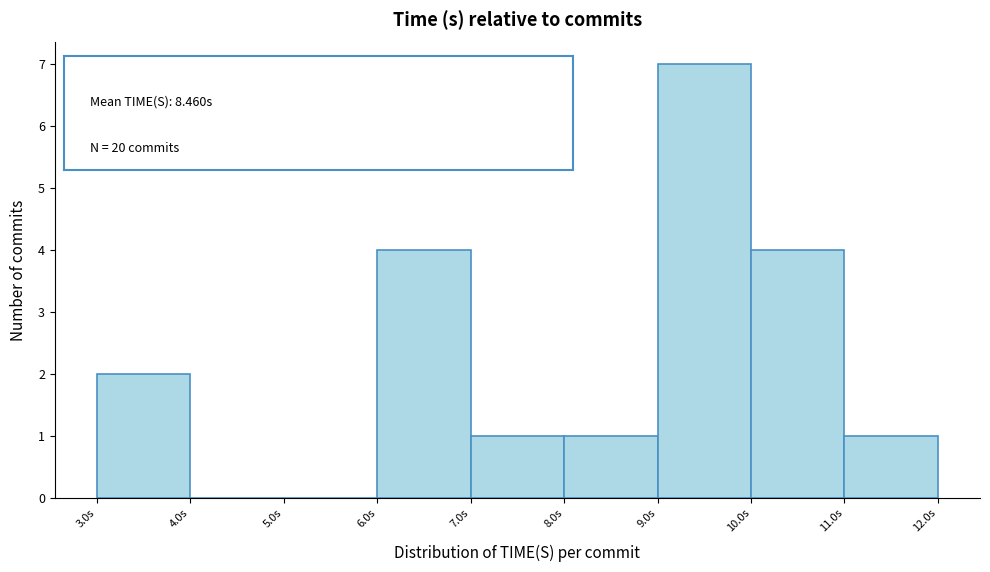

Over which range of the x-axis is the bar tallest?

9 to 10